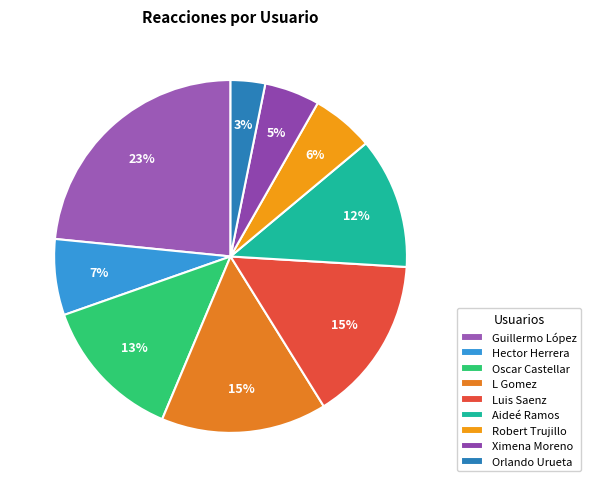

To the nearest percent, what portion does Oscar Castellar represent?

13%